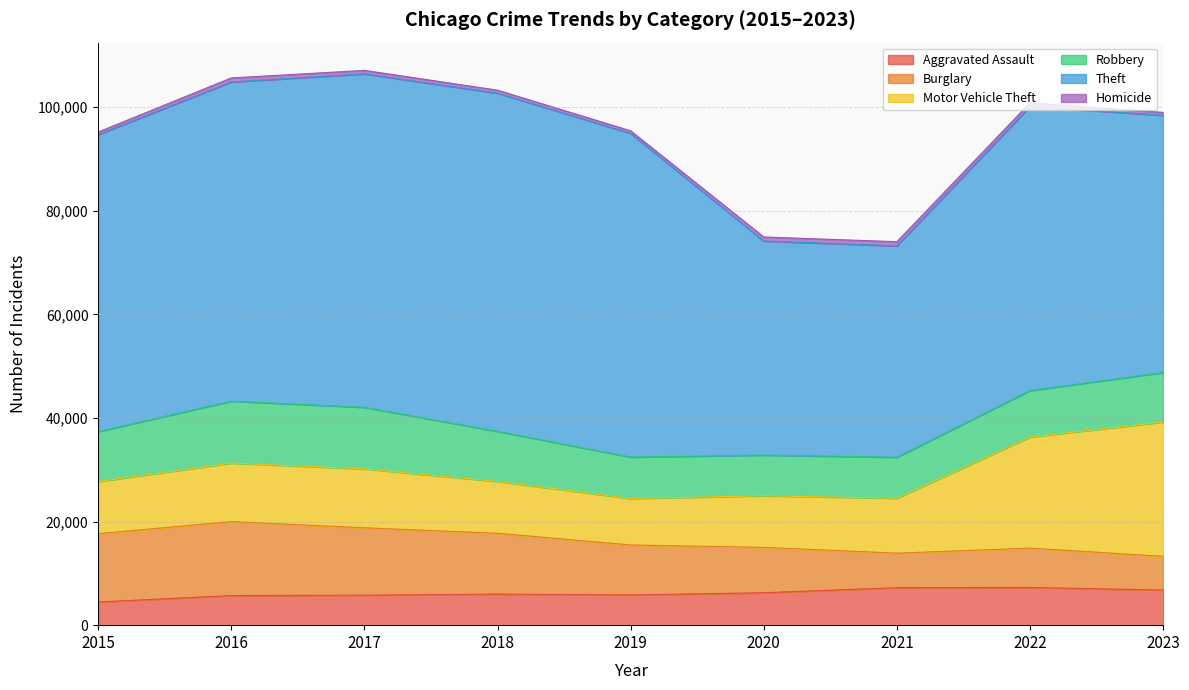

True or false: Robbery has a value of 9561 at 2023.

True